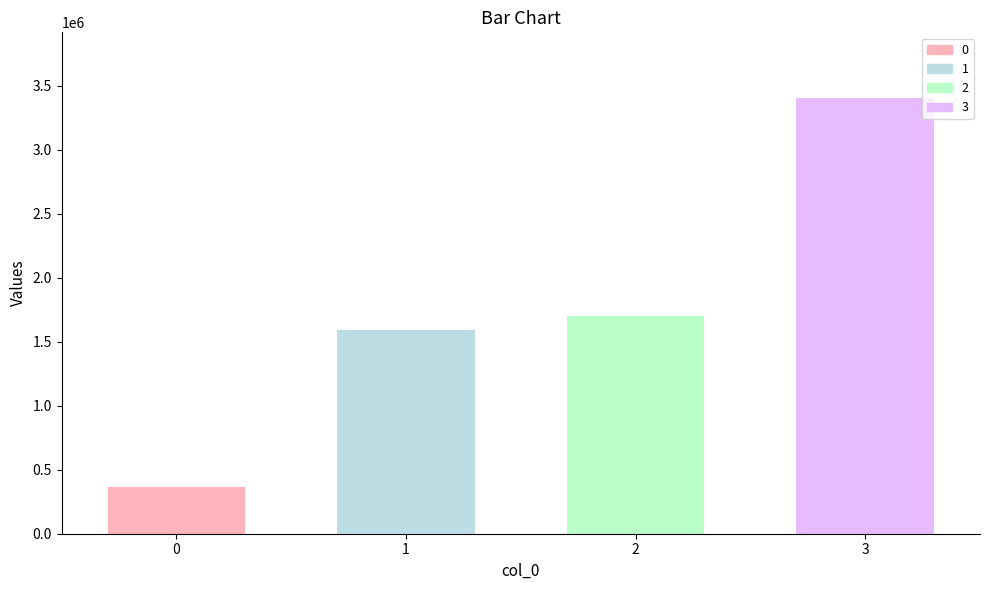

What is the value of the 1st bar from the left?

367500